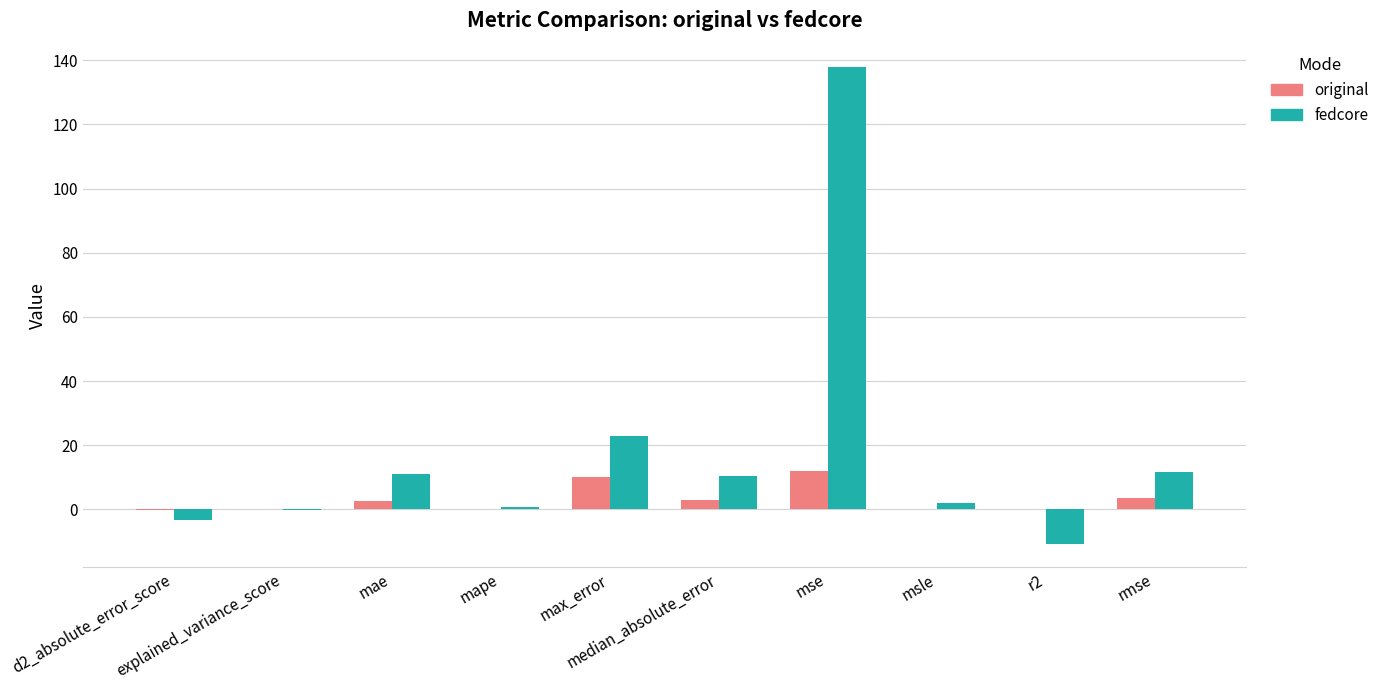

Which series has the largest total across all categories?

fedcore